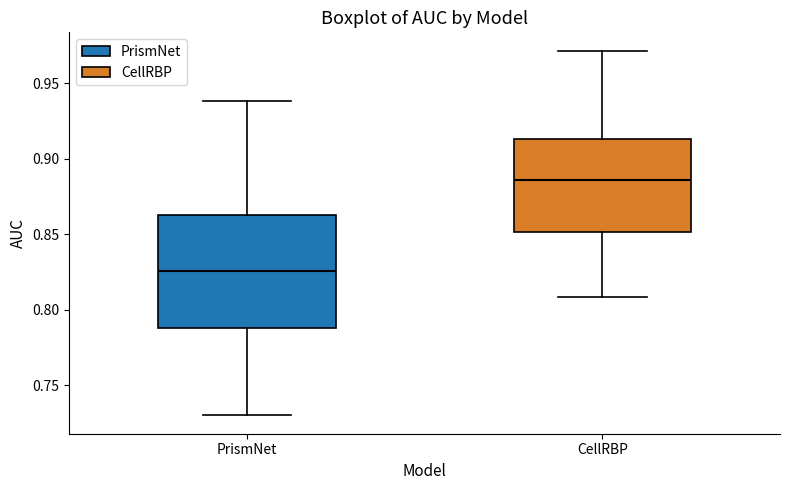

Which box's median line is the lowest?

PrismNet